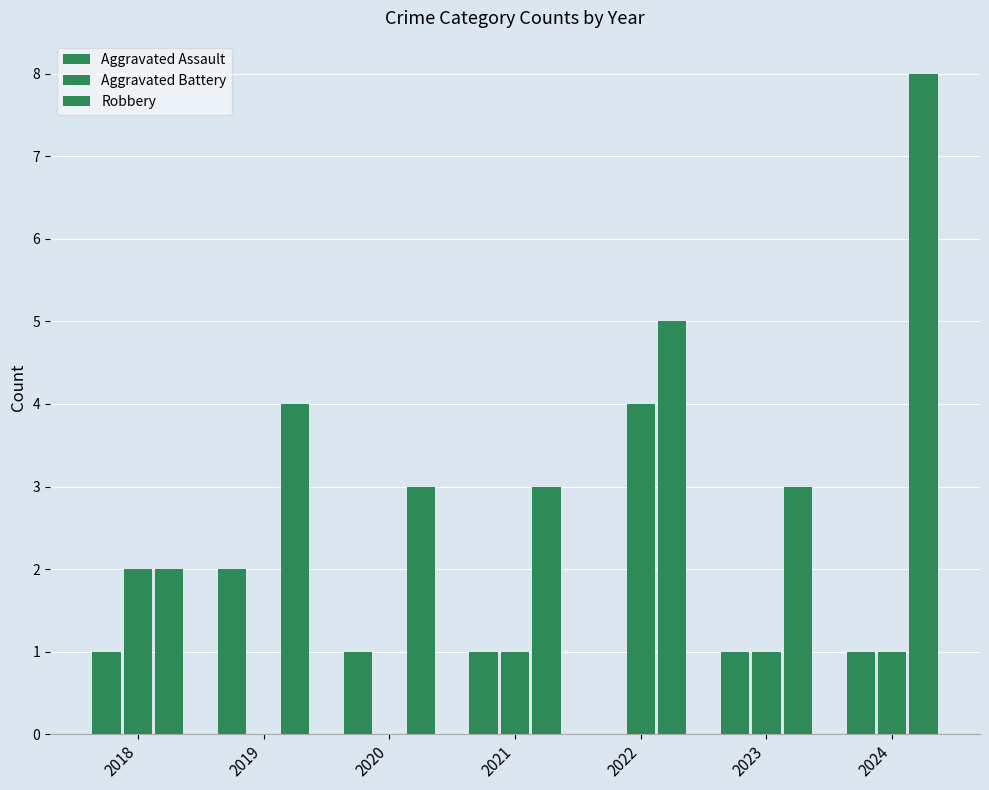

Is the value of Robbery at 2019 greater than the value of Aggravated Assault at 2022?

Yes